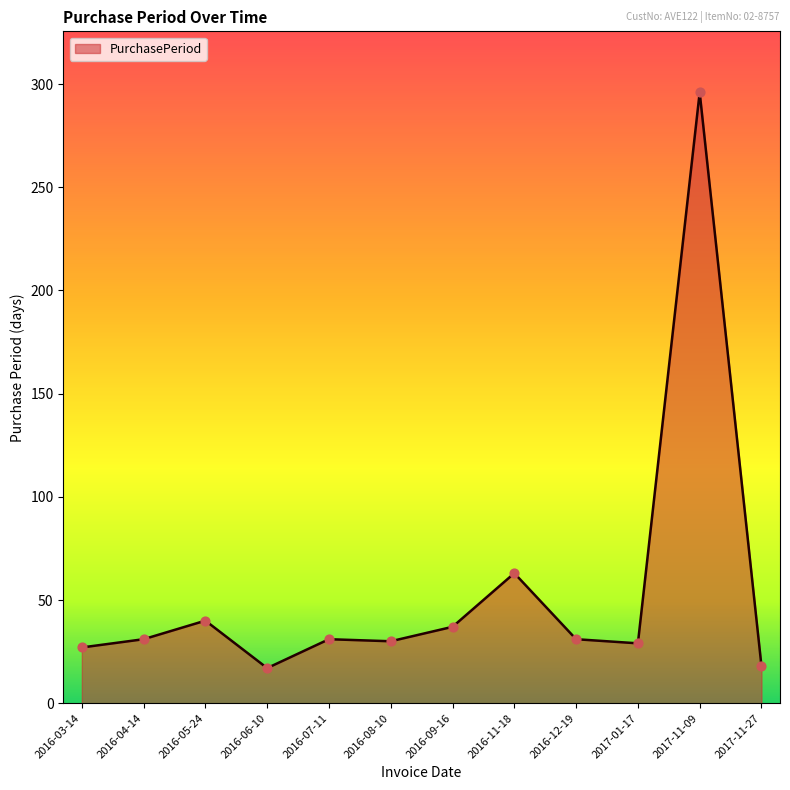

What is the ratio of the value at 2016-09-16 to the value at 2017-11-09?

0.1